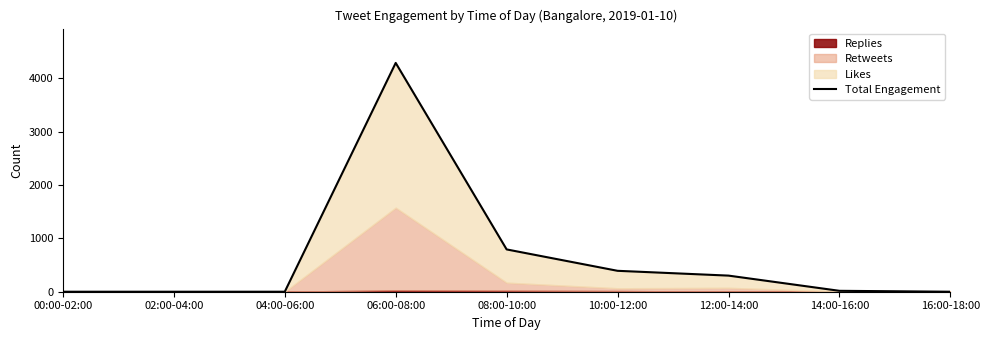

Rank the categories by value from highest to lowest.

06:00-08:00, 08:00-10:00, 10:00-12:00, 12:00-14:00, 14:00-16:00, 00:00-02:00, 02:00-04:00, 04:00-06:00, 16:00-18:00